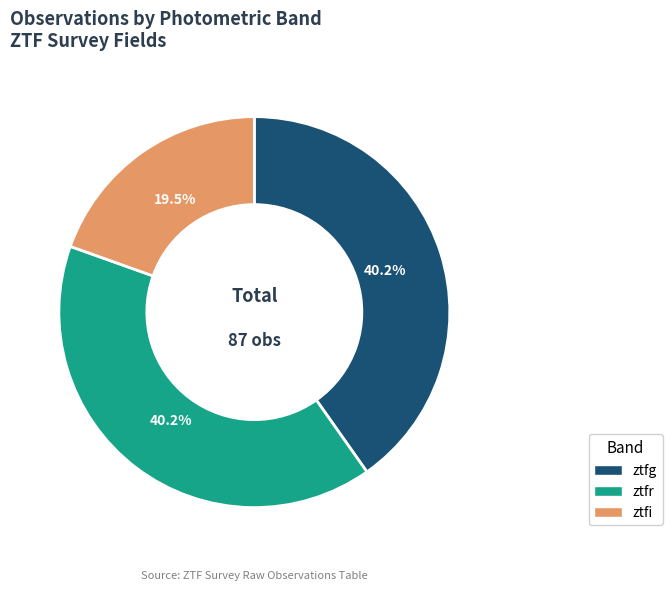

To the nearest percent, what is the difference between the ztfi and ztfg slice percentages?

21%